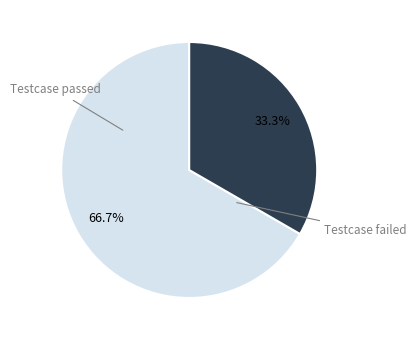

How much of the chart is everything except Testcase passed?

33.3%